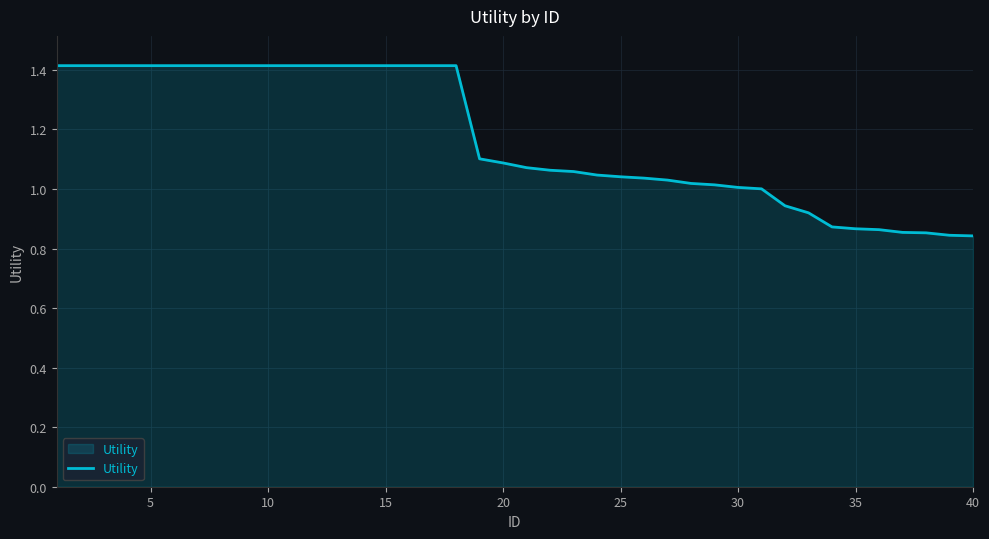

What is the difference between the maximum and minimum values?

0.6